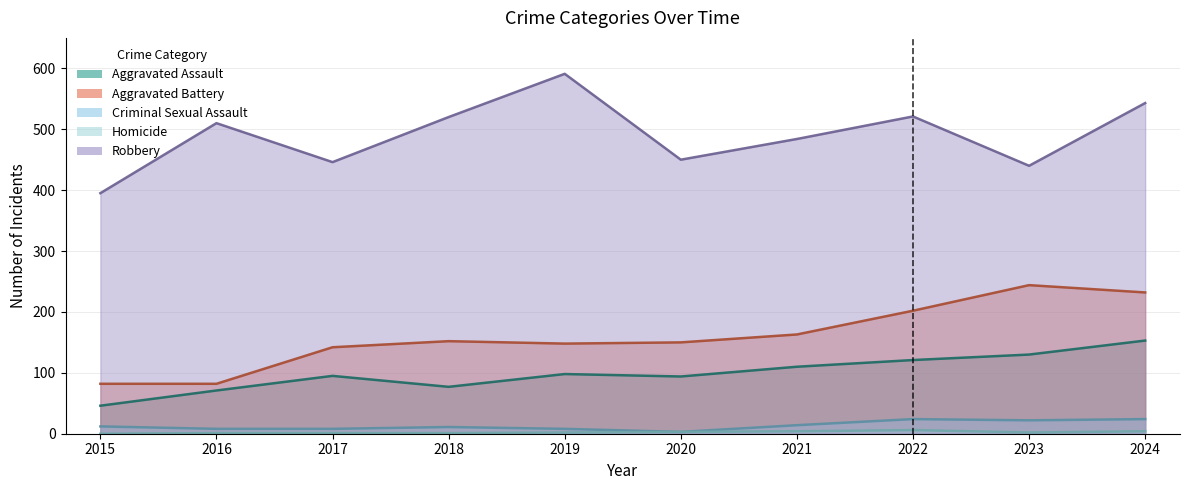

True or false: Criminal Sexual Assault and Homicide intersect in this chart.

False